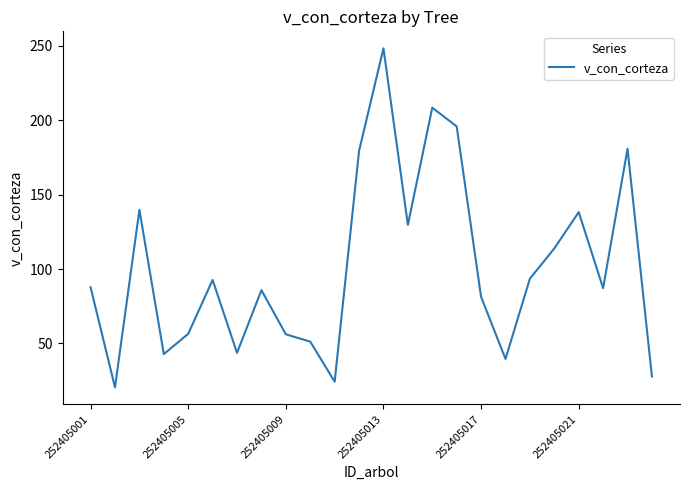

What is the minimum value shown in the chart?

20.5